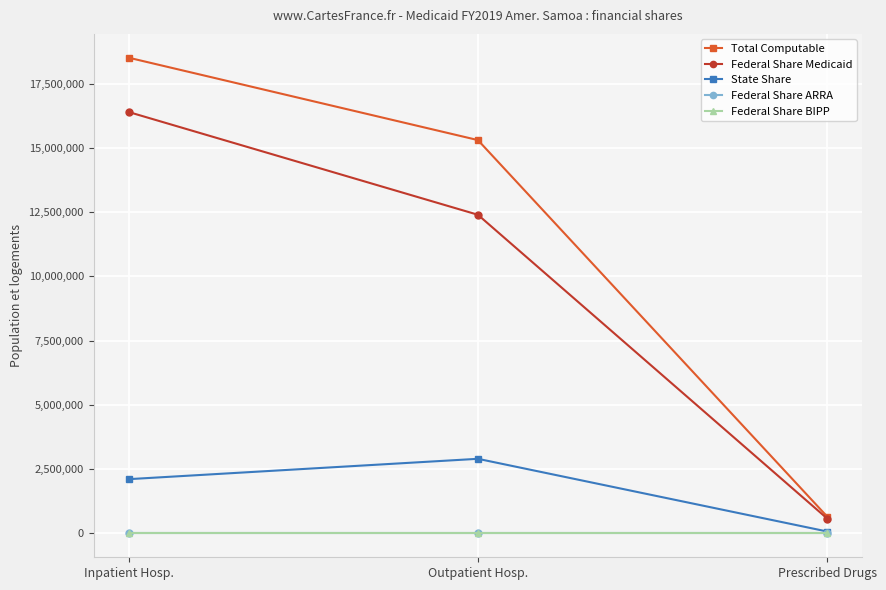

How many lines are shown in the chart?

5